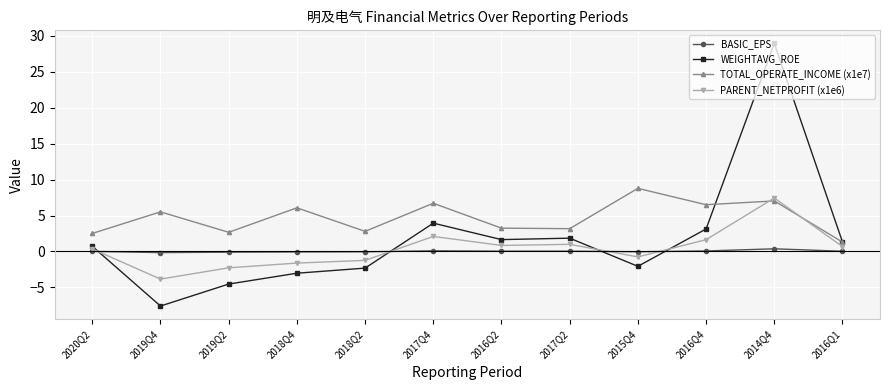

How many values in the TOTAL_OPERATE_INCOME (x1e7) series are below 5?

6